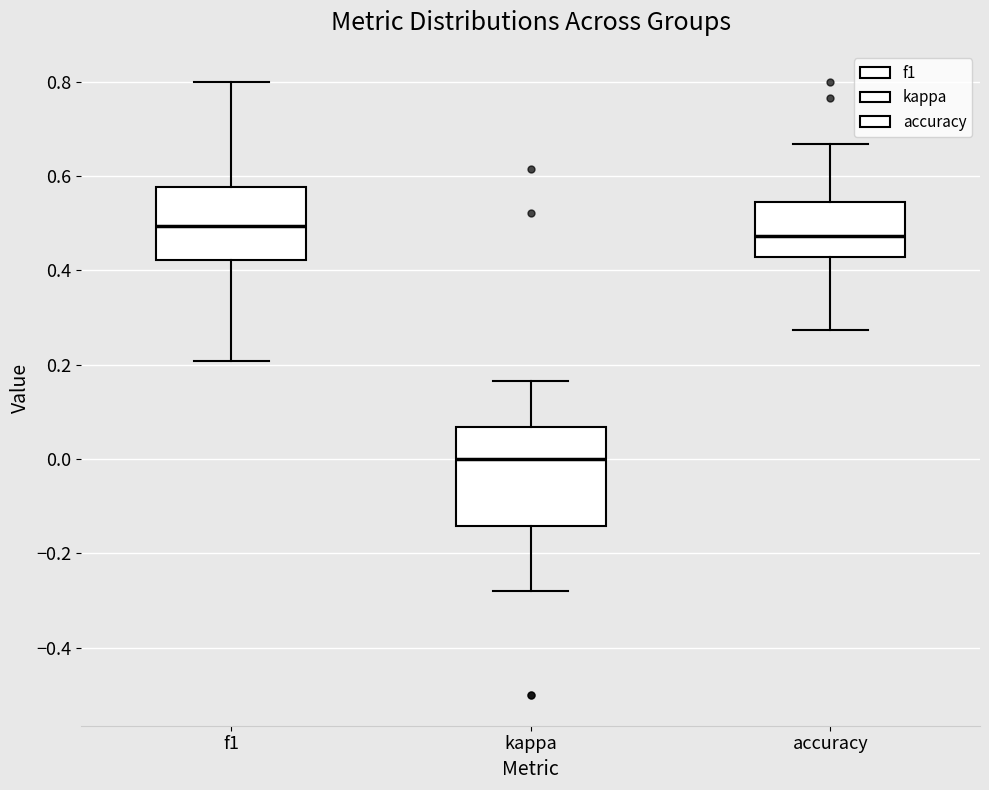

Which box is the tallest, from its lower edge to its upper edge?

kappa